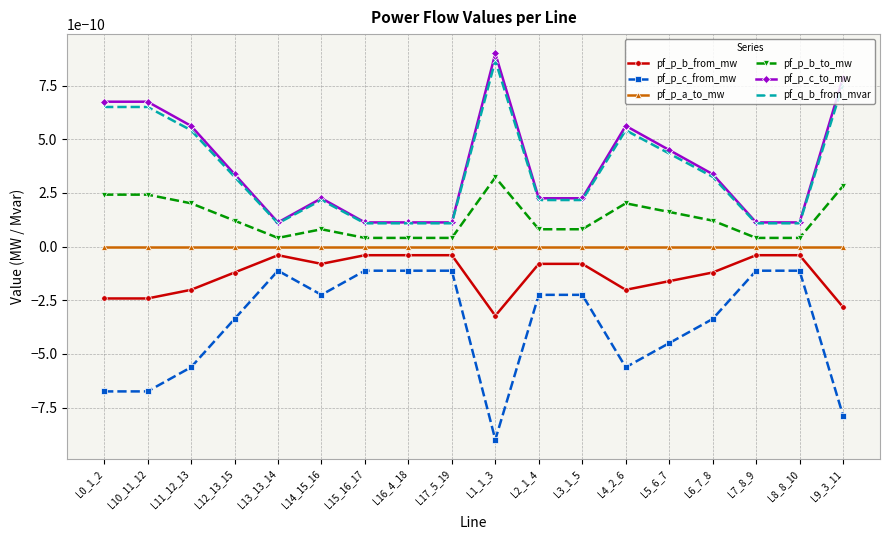

True or false: pf_p_a_to_mw and pf_p_c_to_mw cross at least once.

False